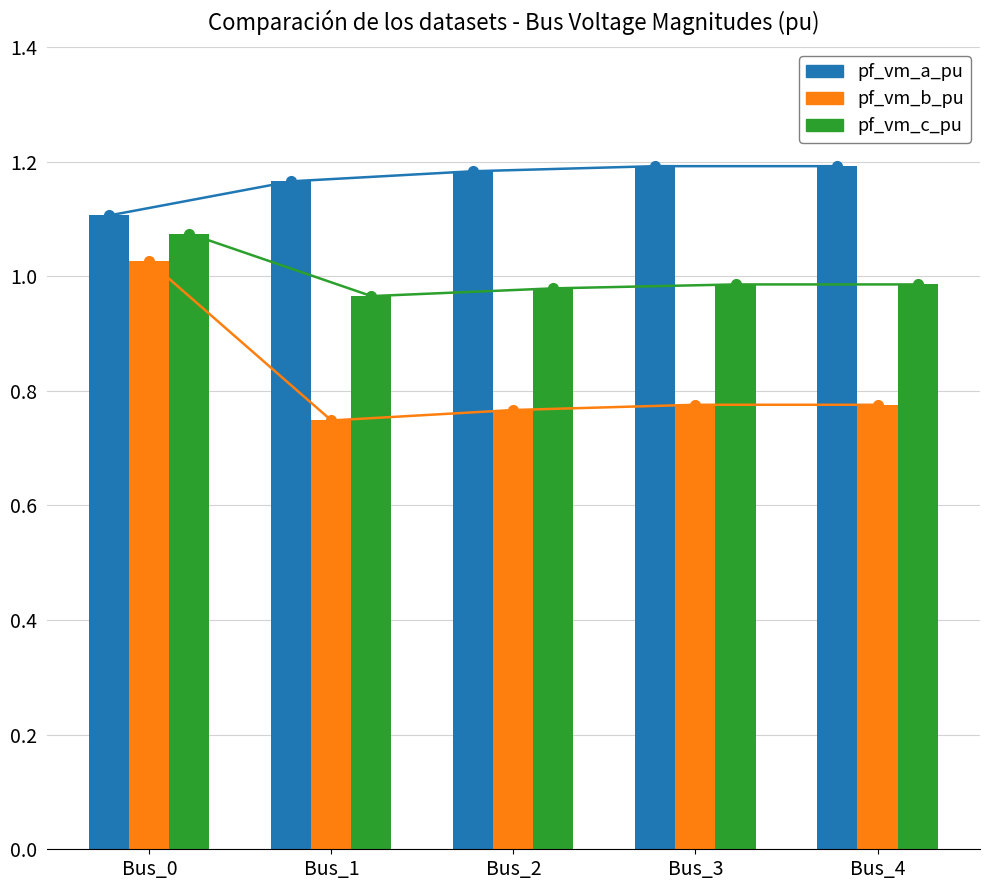

Rank the series at Bus_1 from highest to lowest value.

pf_vm_a_pu, pf_vm_c_pu, pf_vm_b_pu